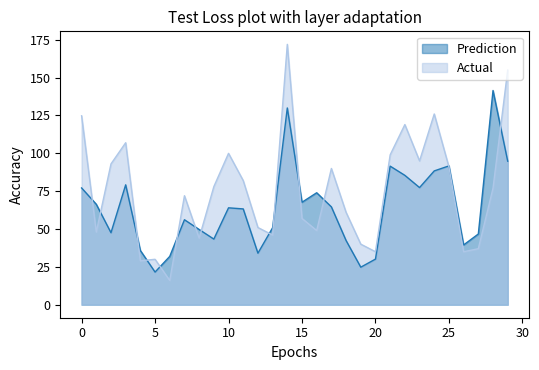

What is the value of the Prediction point at the 18th from the left?

64.6